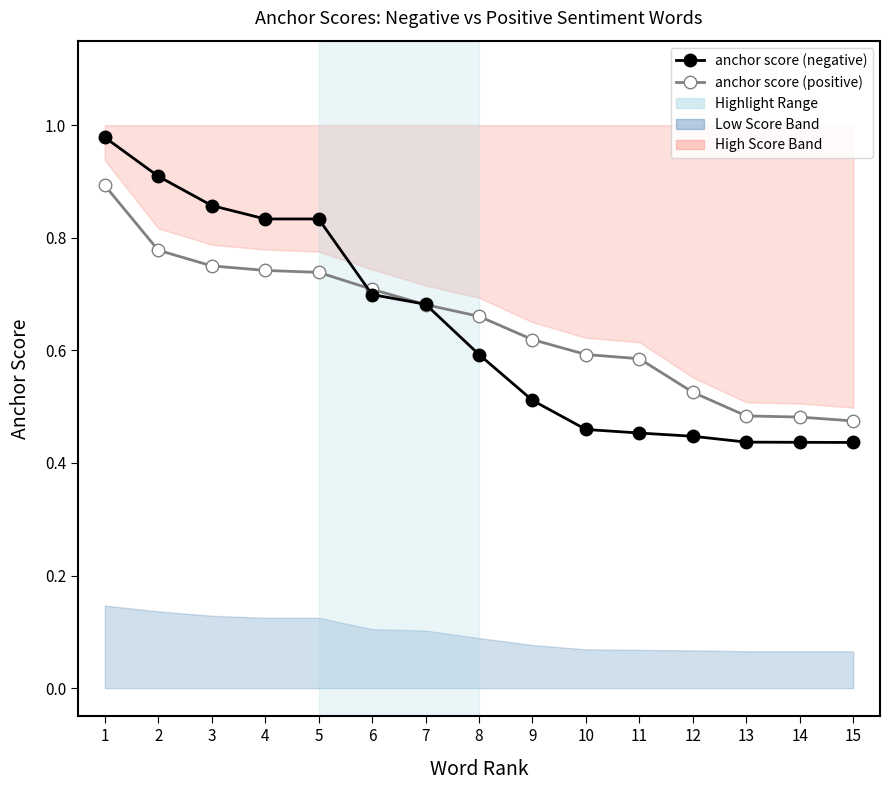

Does the chart display data point markers on the line(s)?

Yes